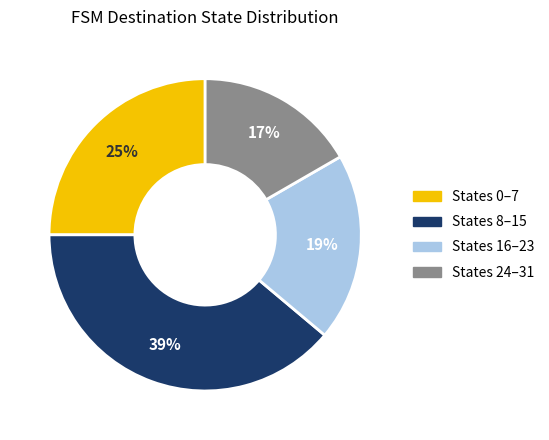

Do States 16–23 and States 8–15 together represent more than half of the pie?

Yes